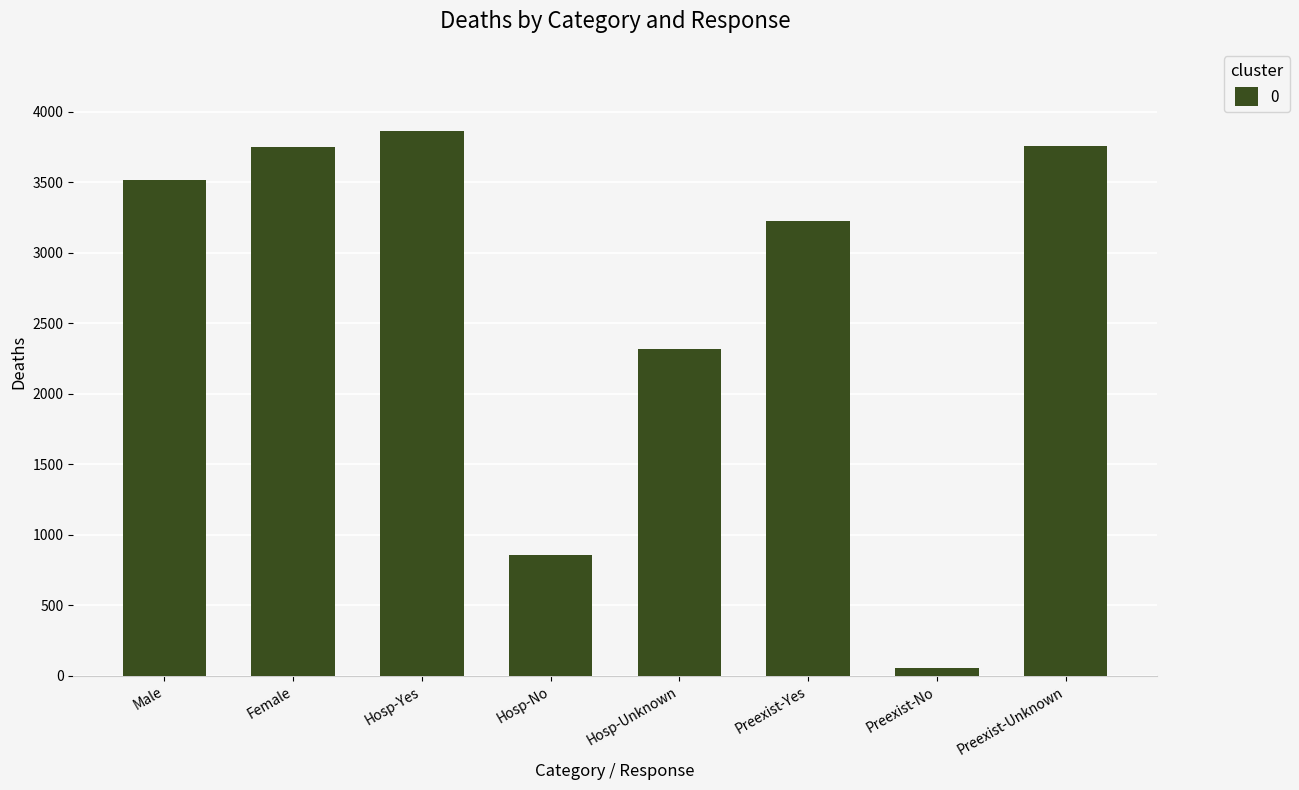

What is the difference between the values at Hosp-No and Hosp-Yes?

3009